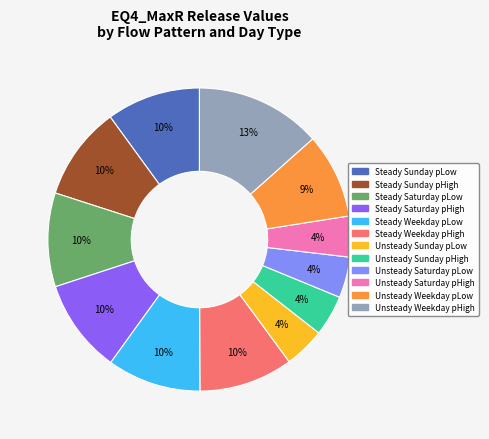

Do Unsteady Weekday pHigh and Steady Saturday pLow together represent more than half of the pie?

No